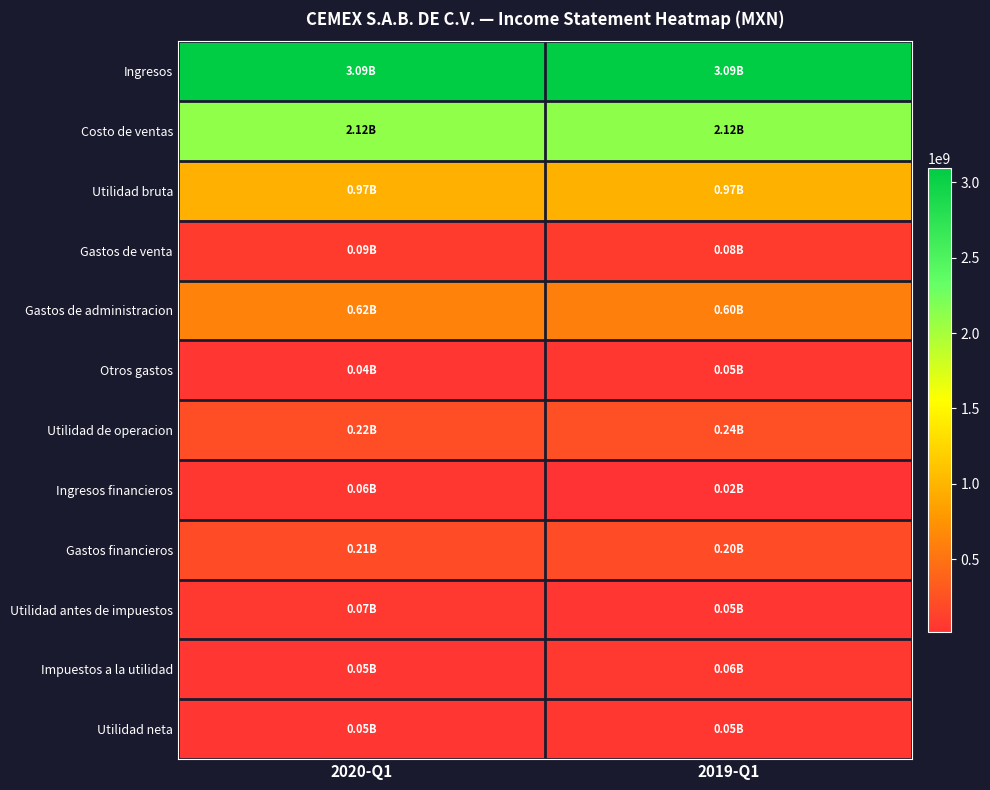

Count the number of data series in this chart.

12